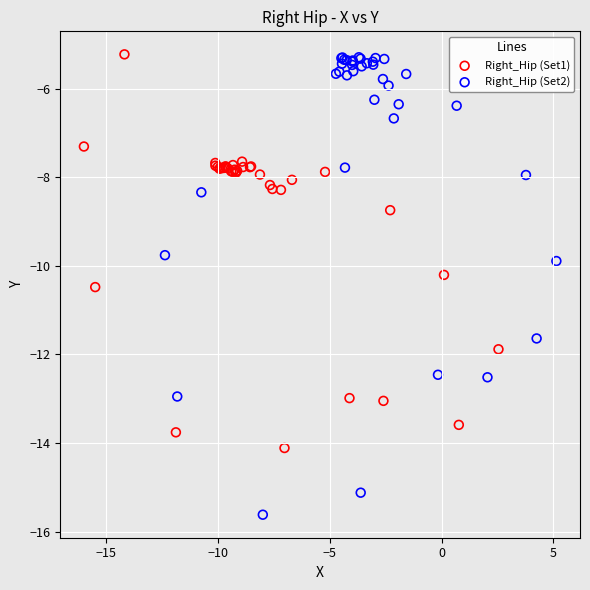

Which series has the largest Y range (max minus min)?

Right_Hip (Set2)